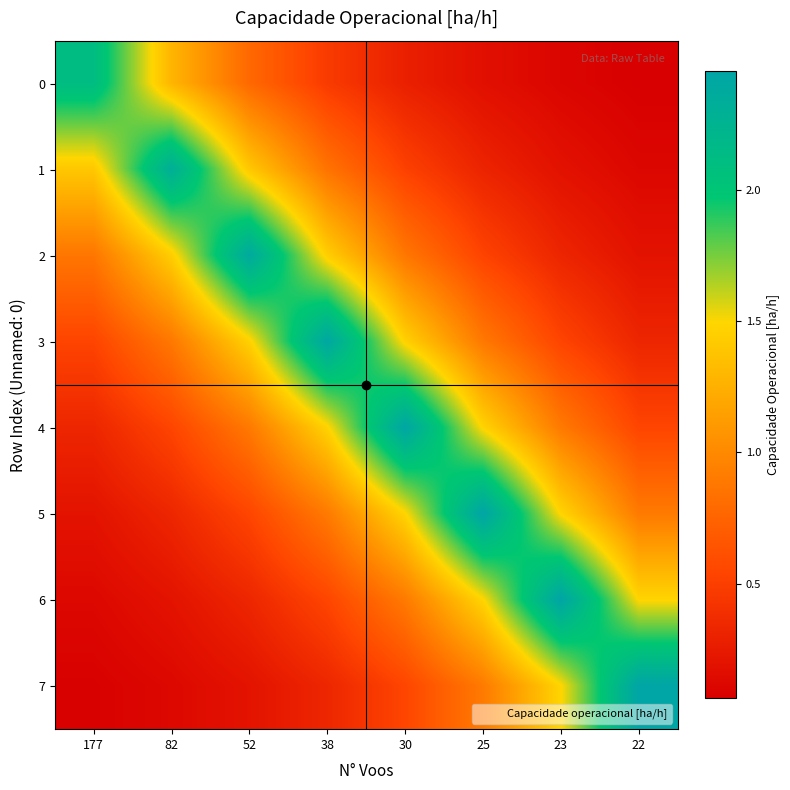

What is the total value across all series at 52?

8.0